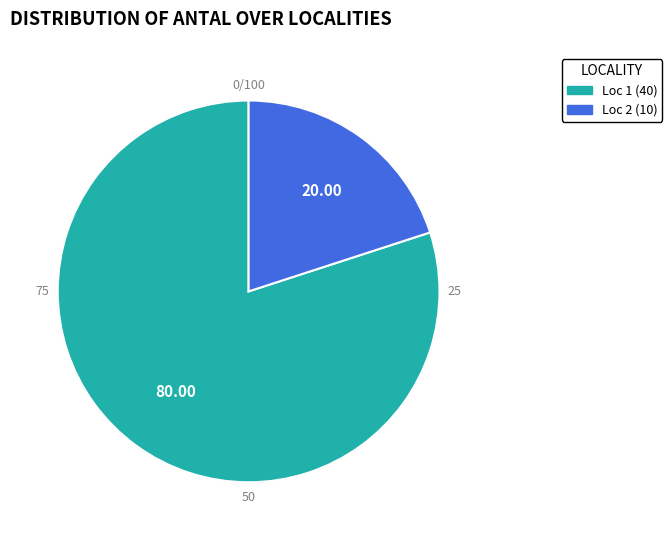

Is there any slice that represents more than half of the pie?

Yes